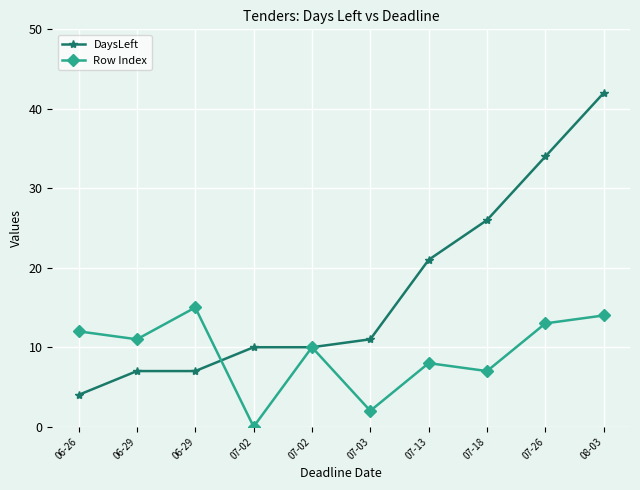

Reading left to right, list all the values displayed in this chart.

DaysLeft: 06-26=4	06-29=7	06-29=7	07-02=10	07-02=10	07-03=11	07-13=21	07-18=26	07-26=34	08-03=42
Row Index: 06-26=12	06-29=11	06-29=15	07-02=0	07-02=10	07-03=2	07-13=8	07-18=7	07-26=13	08-03=14